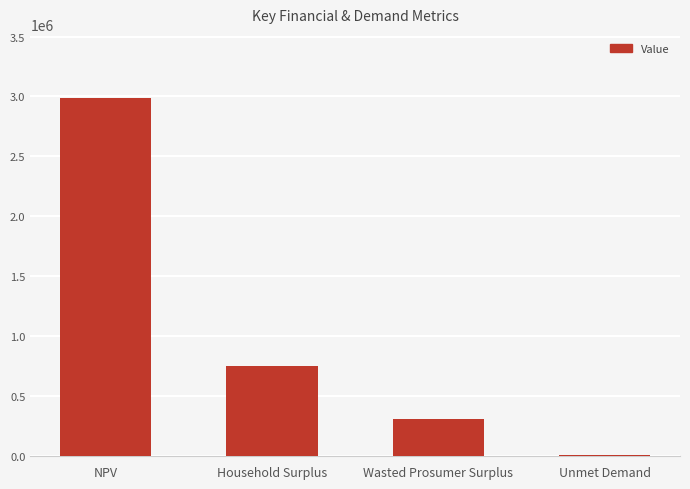

What is the average value?

1014569.0